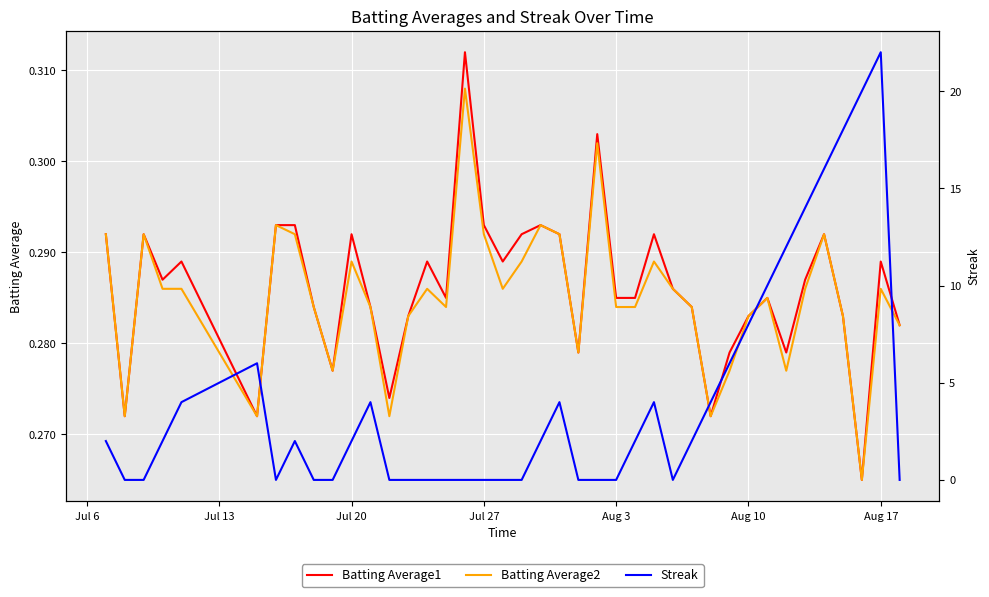

Which category has the highest value across all series?

Aug 17